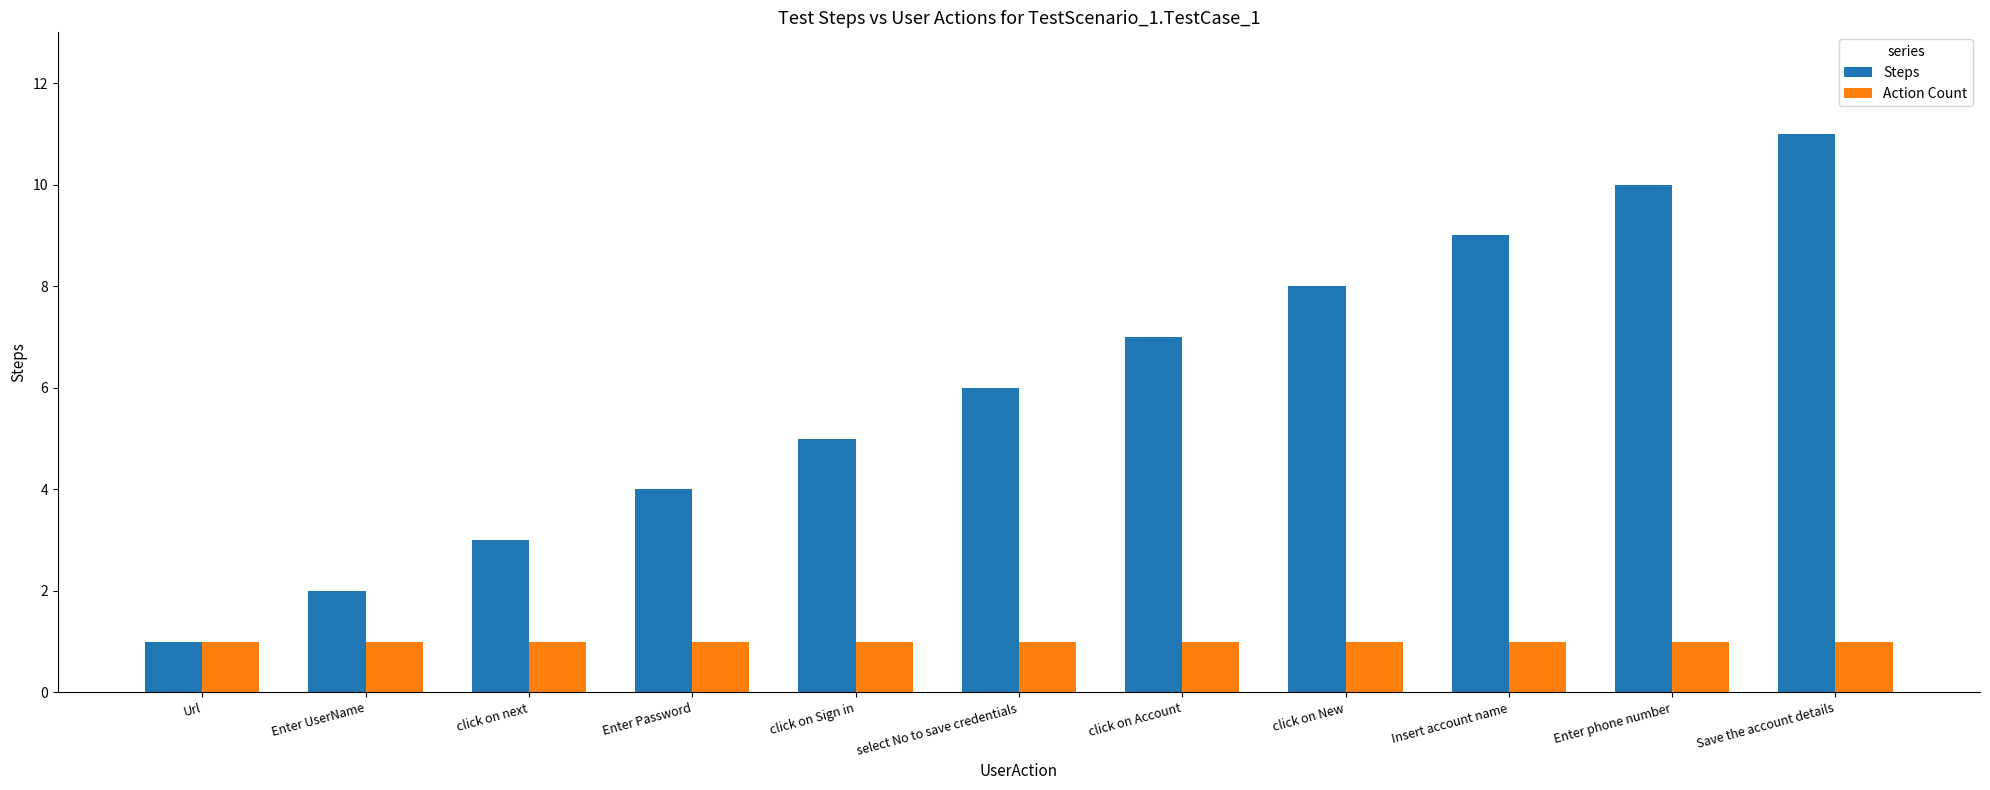

What are all the series names shown in the legend?

Steps, Action Count